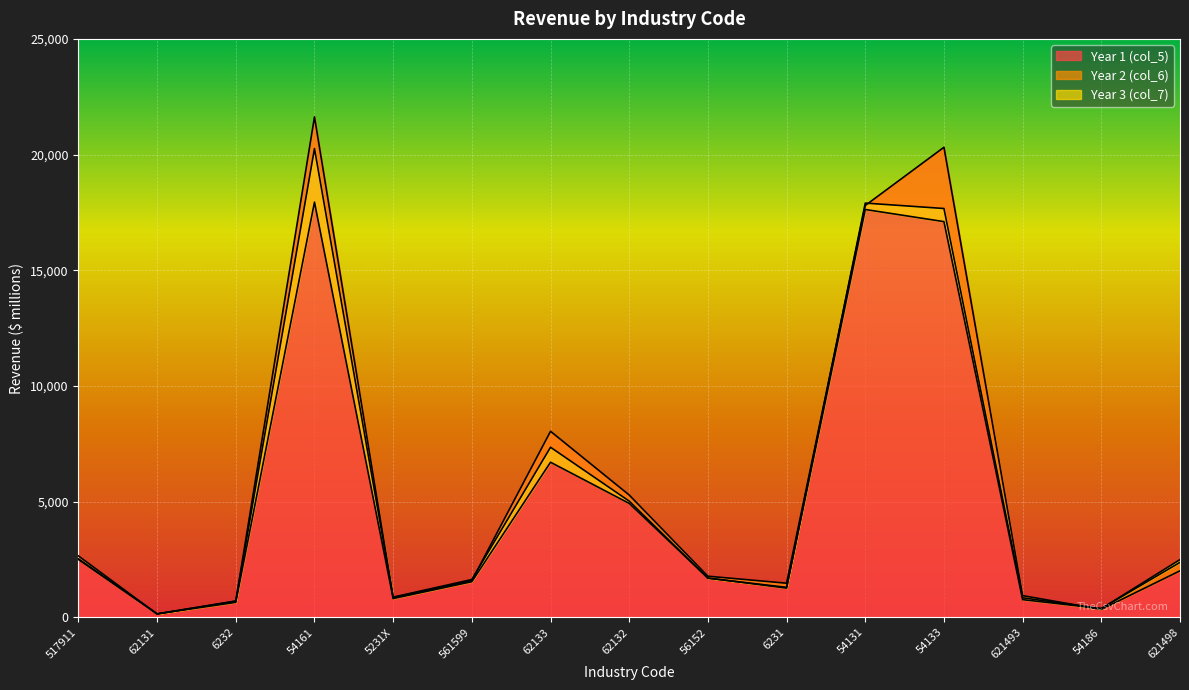

What is the difference between the col_7 values at 62133 and 5231X?

5892